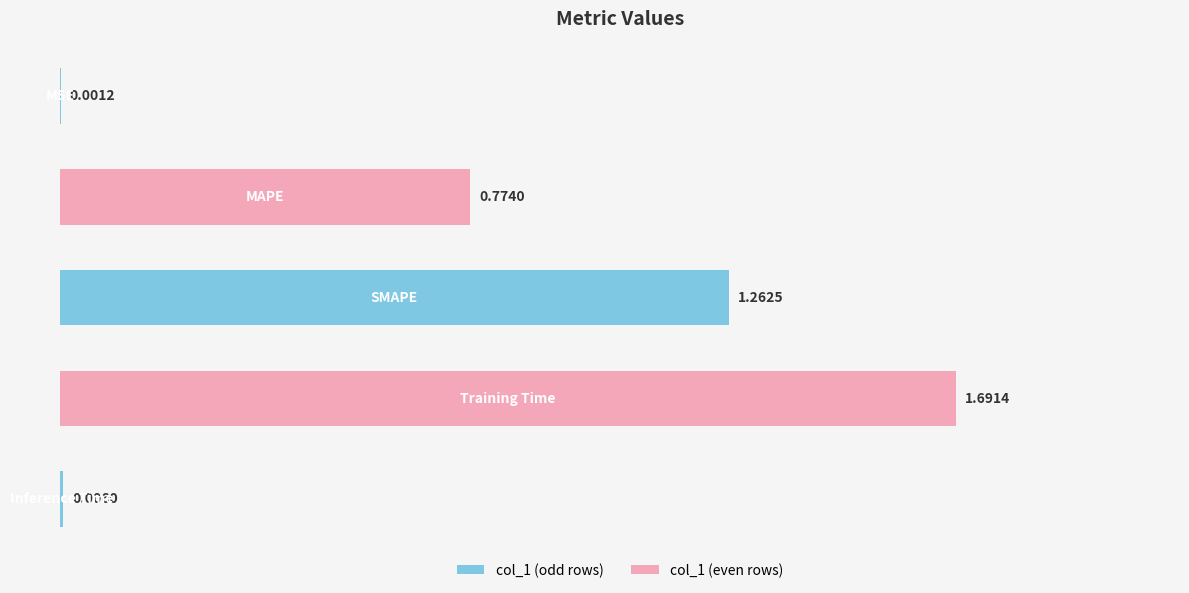

What is the sum of all values?

3.7